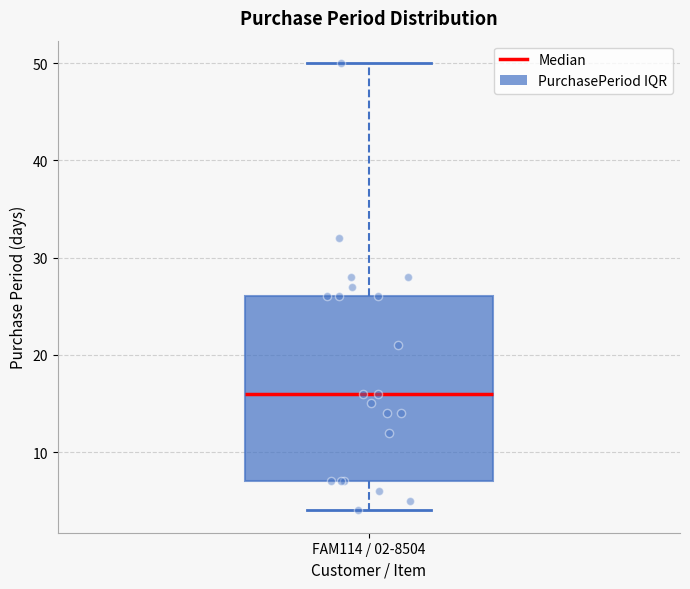

Where does the median line of the box for FAM114 / 02-8504 sit on the y-axis? The values are not printed on the chart, so give them approximately, as read against the axis.

16